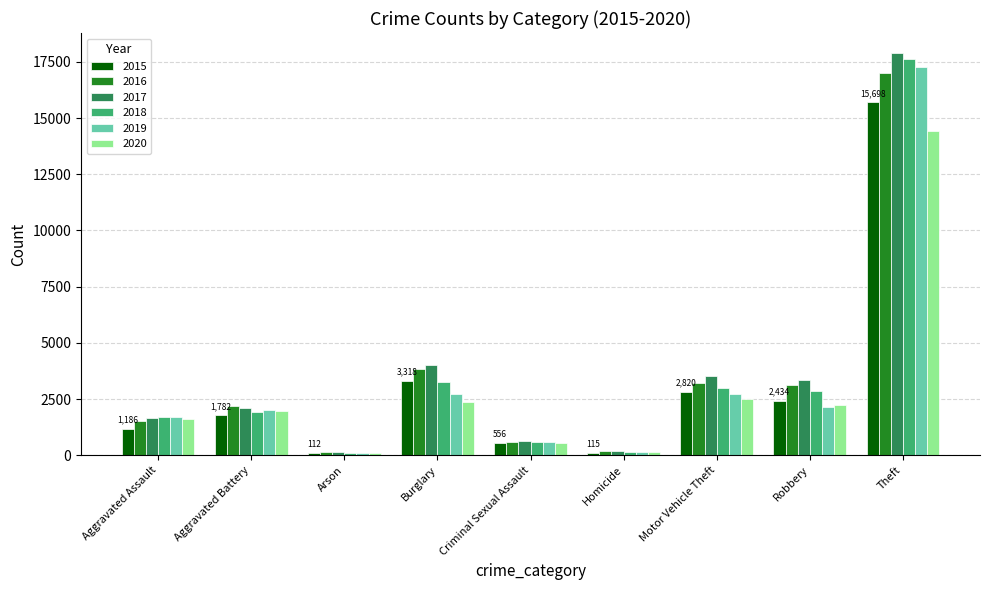

Which label corresponds to the largest value in the chart?

Theft